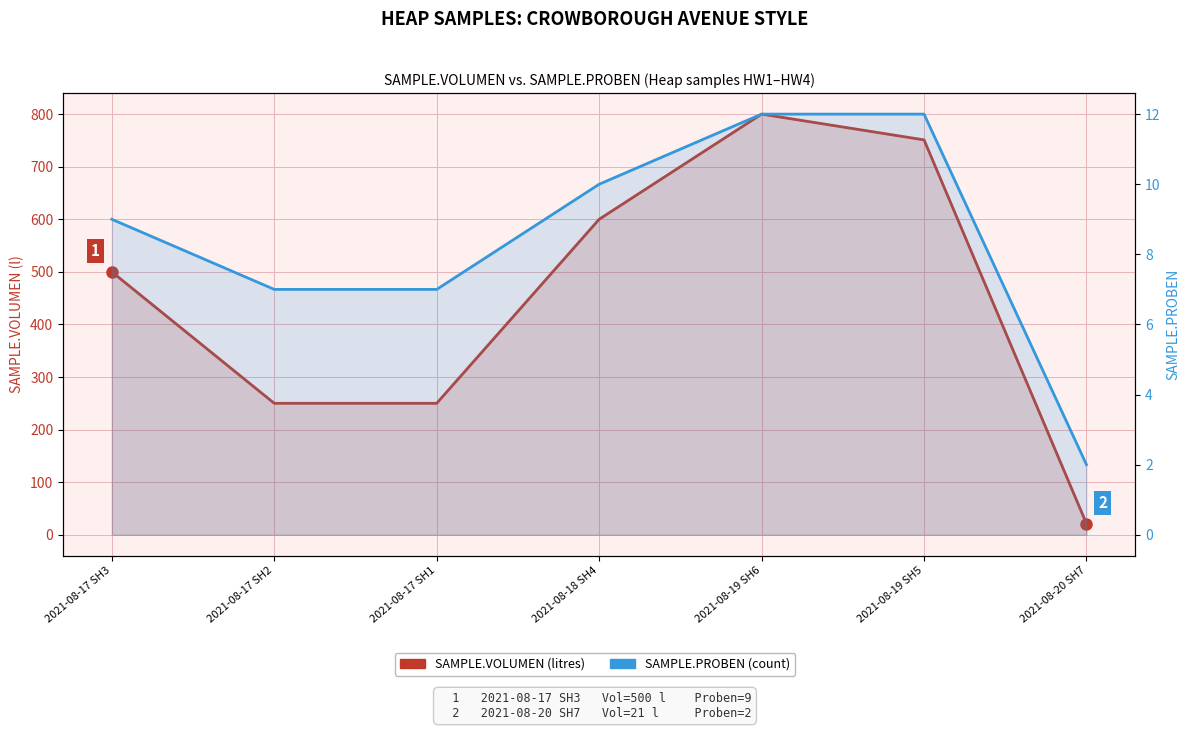

Is it true that SAMPLE.VOLUMEN equals 500 at 2021-08-17 SH3?

True